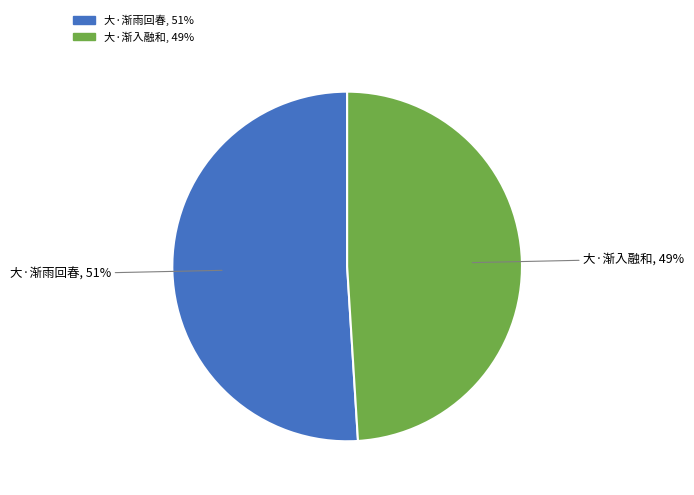

Is it true that 大·渐入融和 is 49% of the pie?

True